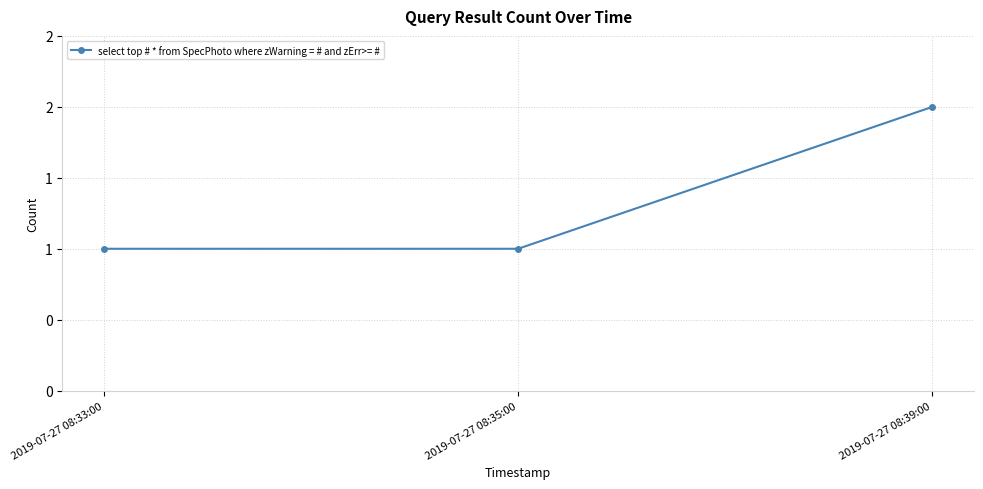

How many lines are shown in the chart?

1